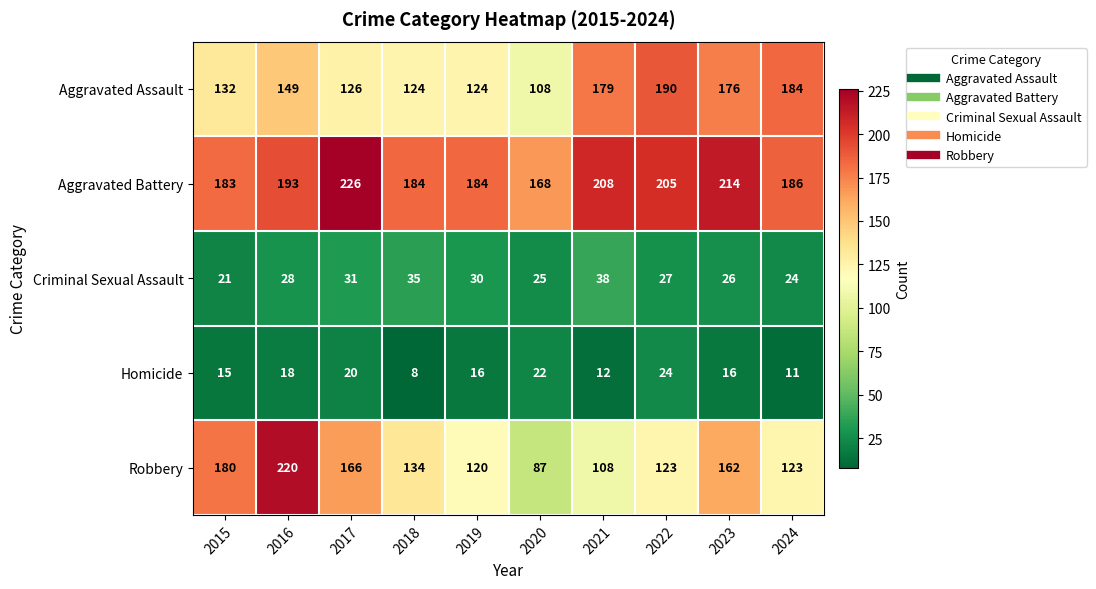

The Aggravated Battery series shows 282 at 2023. True or false?

False